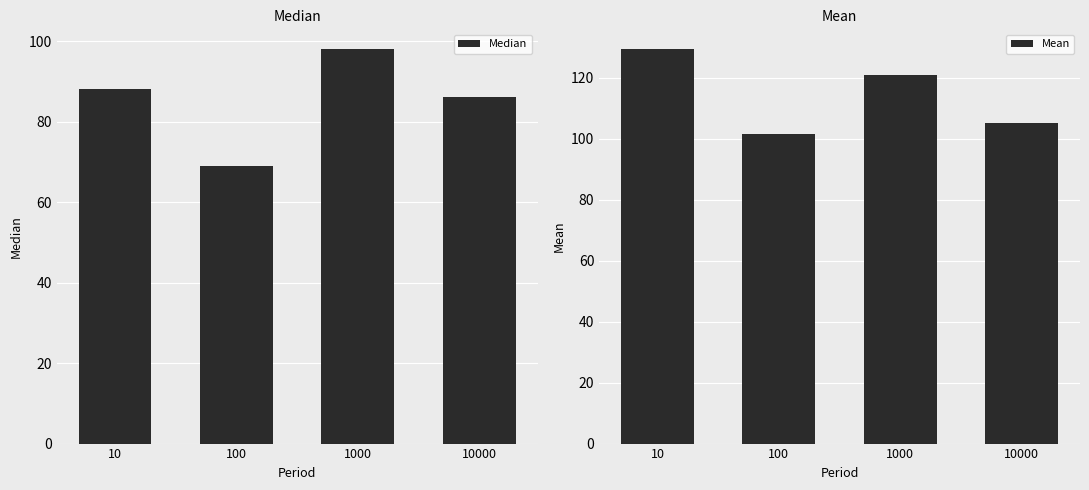

At which label is Mean closest to 115?

1000